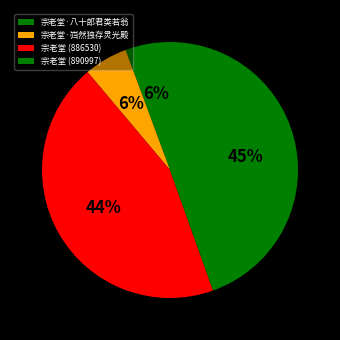

To the nearest percent, what is the average slice percentage?

25%